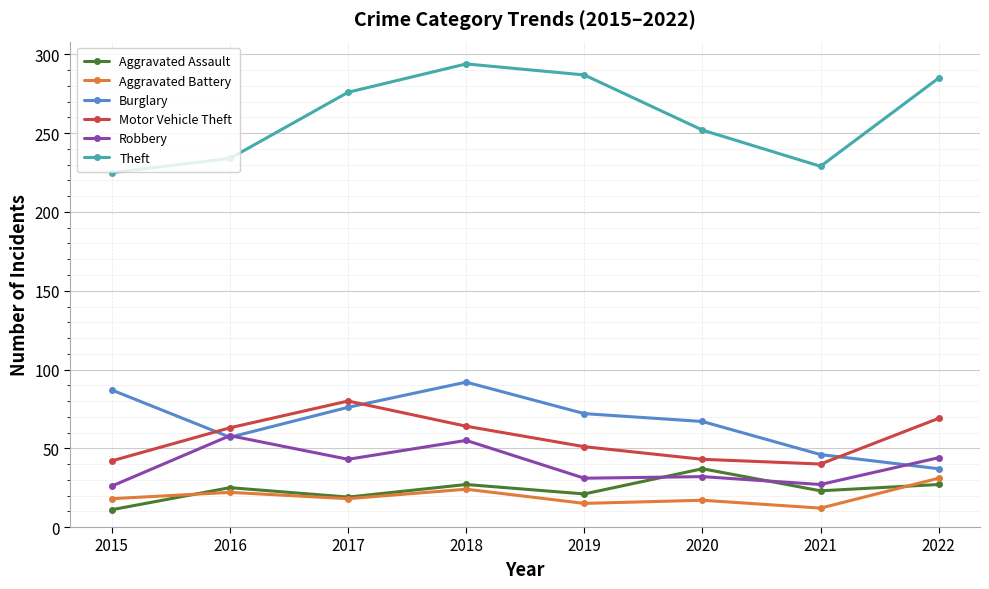

Read the Robbery value at 2018.

55